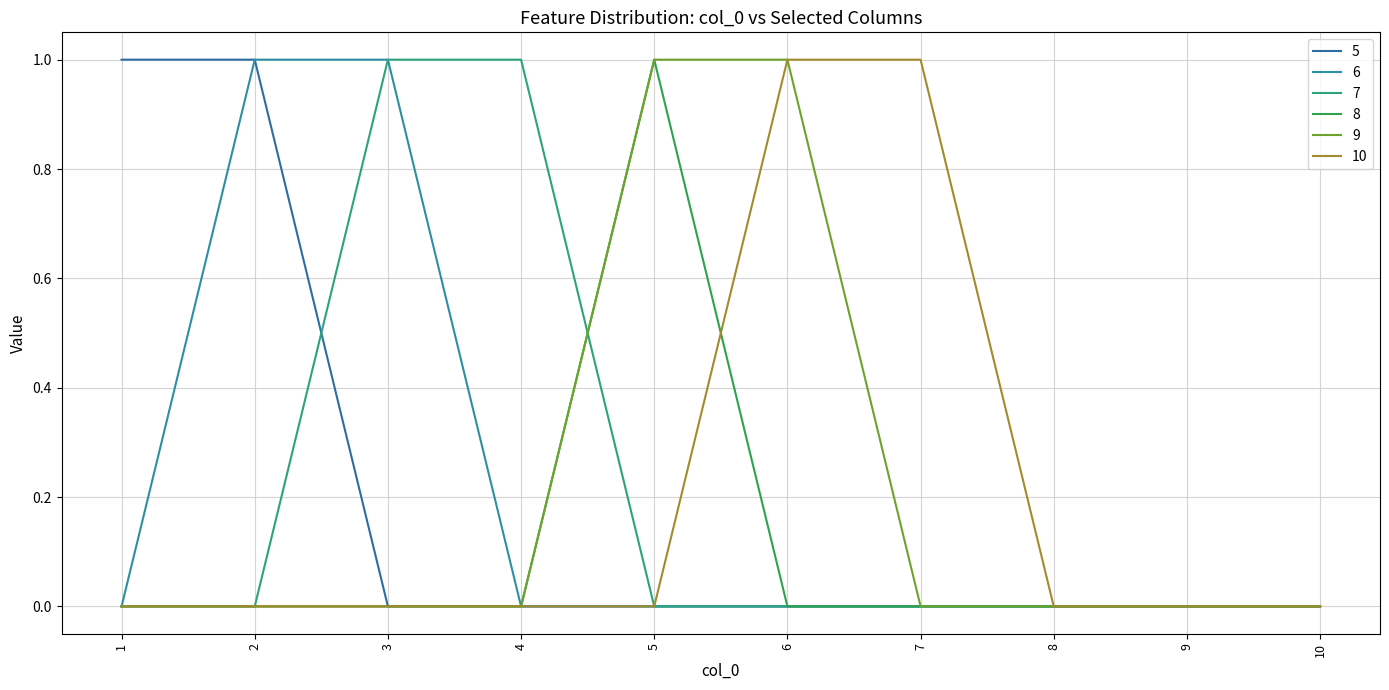

Does the chart display data point markers on the line(s)?

No